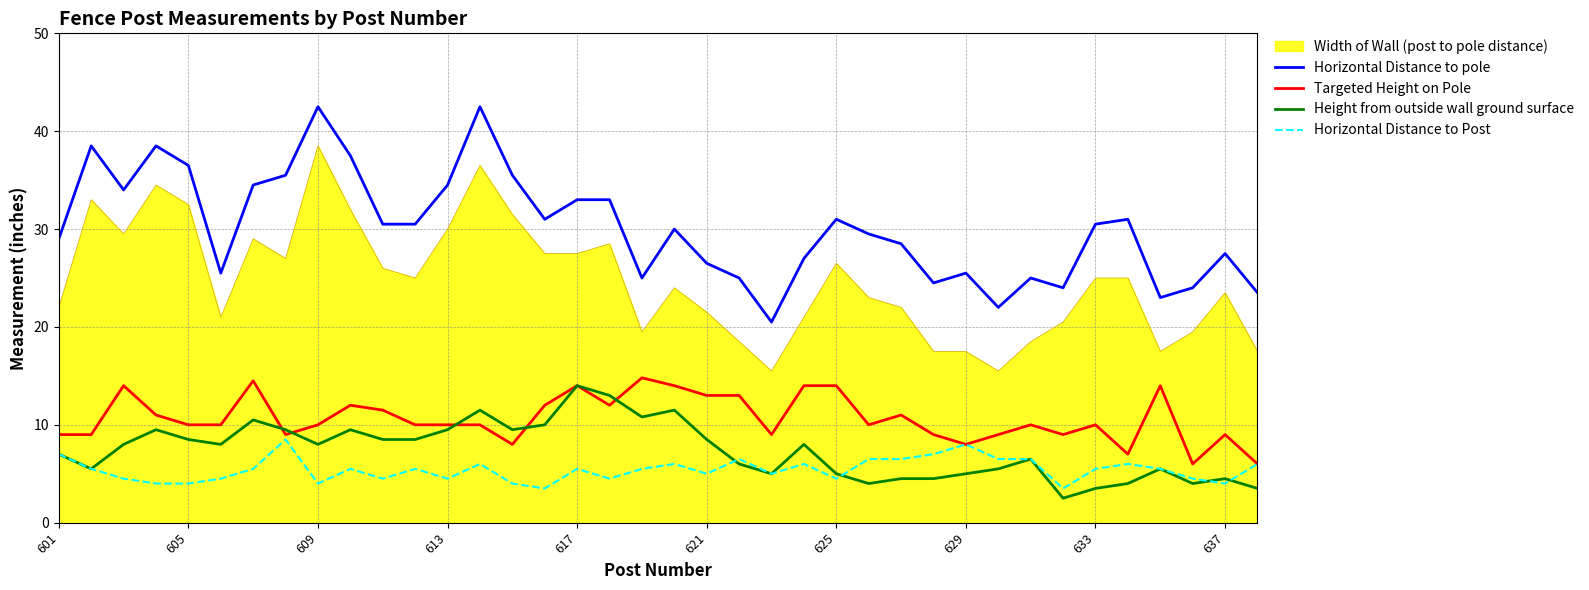

True or false: Height from outside wall ground surface and Width of Wall (post to pole distance) cross at least once.

False